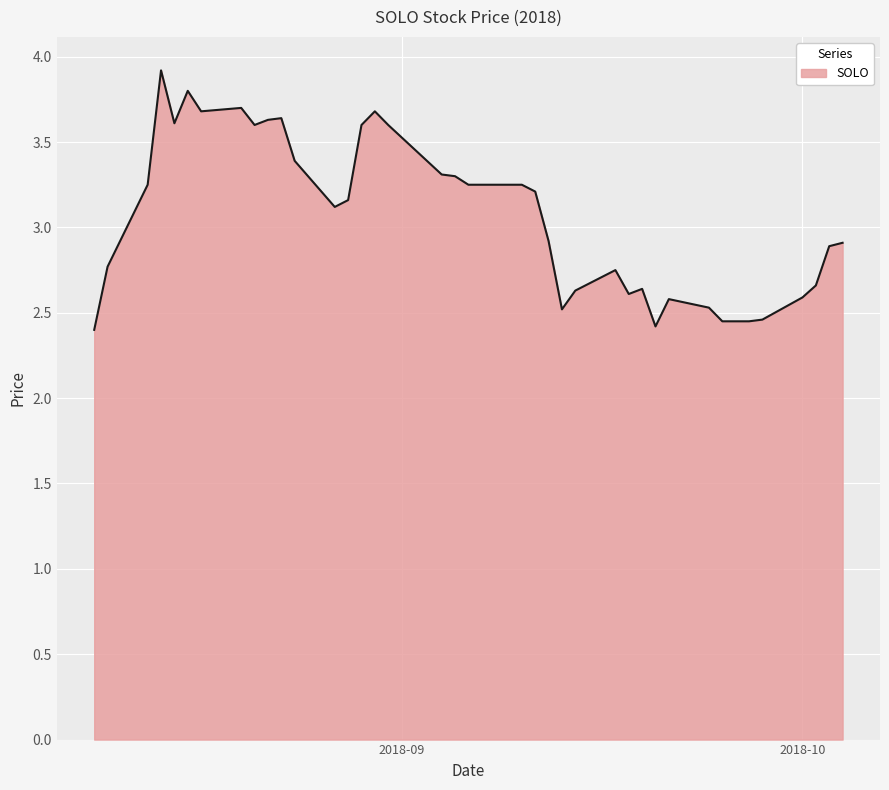

What is the minimum value shown in the chart?

2.4